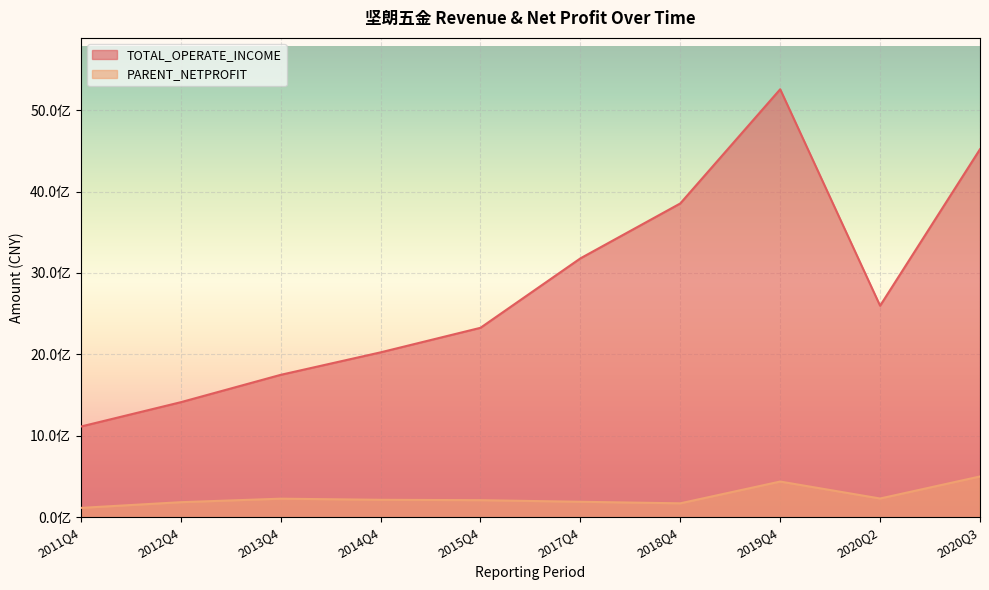

Reading right to left, transcribe all the data shown in this chart.

TOTAL_OPERATE_INCOME: 2020Q3=4519430201.7	2020Q2=2597691084.5	2019Q4=5255131407.2	2018Q4=3853480246.4	2017Q4=3179005067.3	2015Q4=2326730345.7	2014Q4=2025335059.6	2013Q4=1749334861.8	2012Q4=1413302864.6	2011Q4=1114543188.0
PARENT_NETPROFIT: 2020Q3=501774201.1	2020Q2=231188229.2	2019Q4=439319617.6	2018Q4=172125959.5	2017Q4=191097239.0	2015Q4=210747699.6	2014Q4=215287093.2	2013Q4=228957525.5	2012Q4=185928629.0	2011Q4=116022504.9